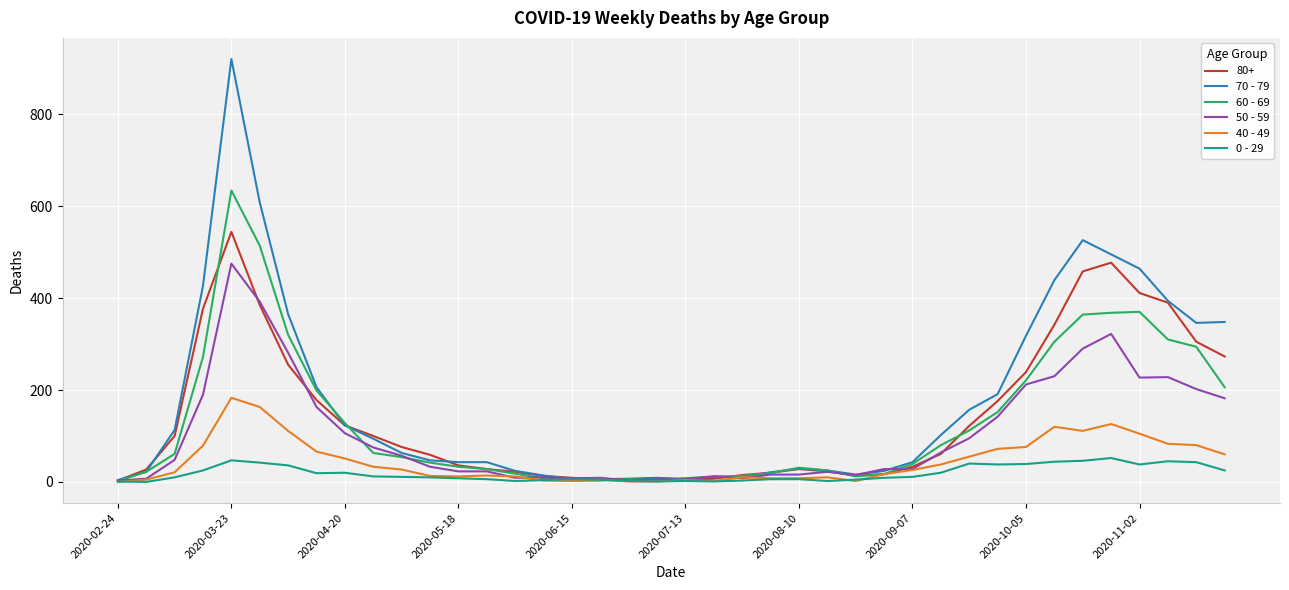

Which series has the widest spread of values?

70 - 79